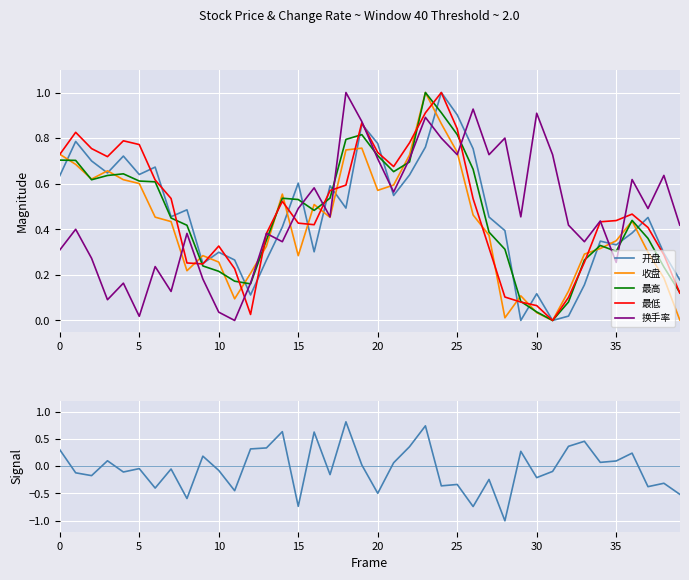

Is this an area chart (filled region under the line)?

No